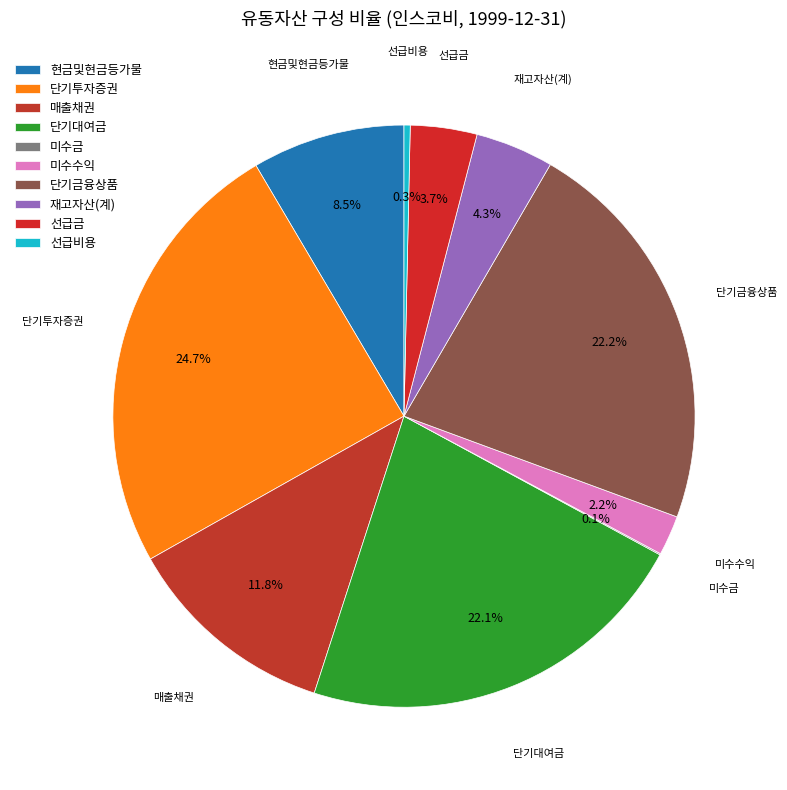

What is the largest slice in the pie chart?

단기투자증권